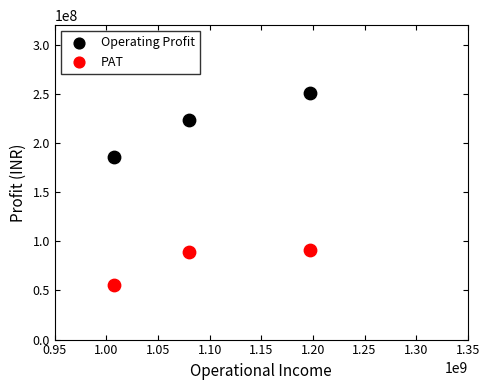

Across all data points, what is the range of X values (max minus min)?

190206347